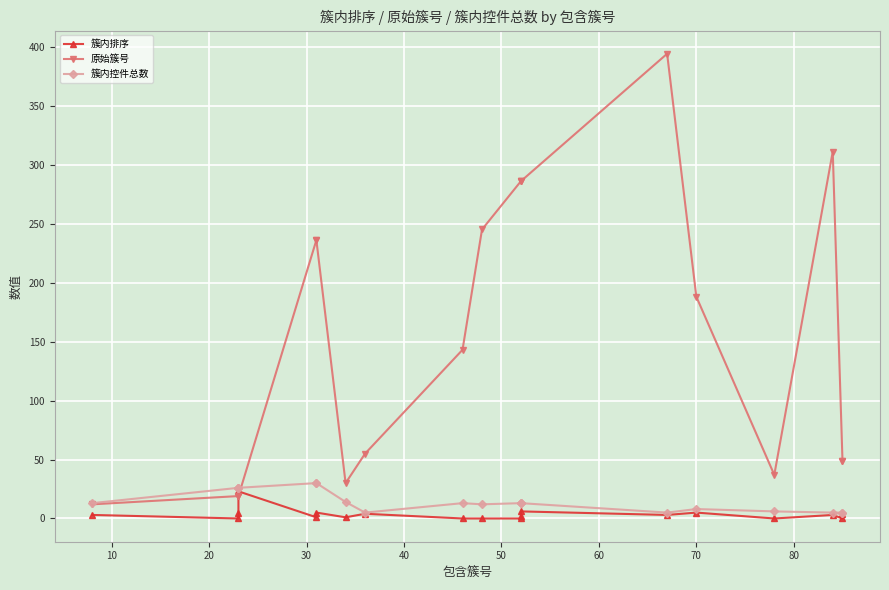

Is this an area chart (filled region under the line)?

No